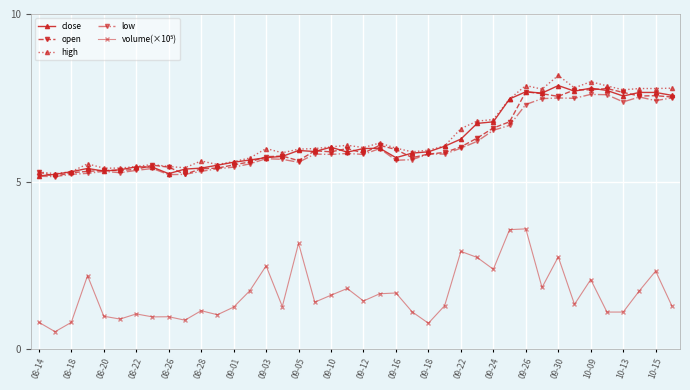

True or false: close has more than 1 points higher than both neighbors.

True